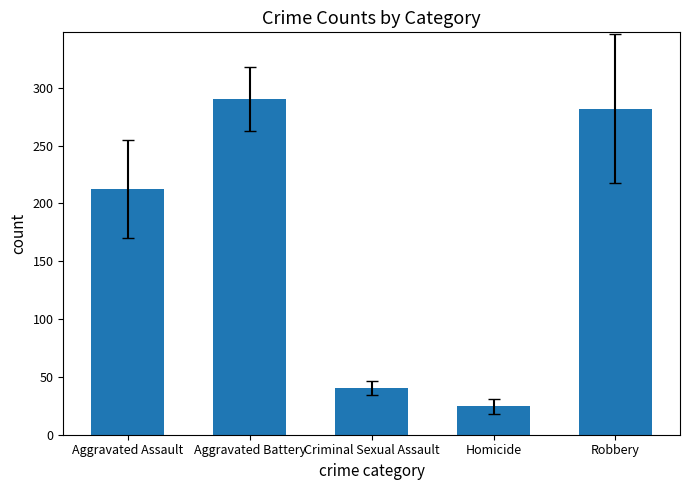

The chart shows a value of 53.5 at Criminal Sexual Assault. True or false?

False